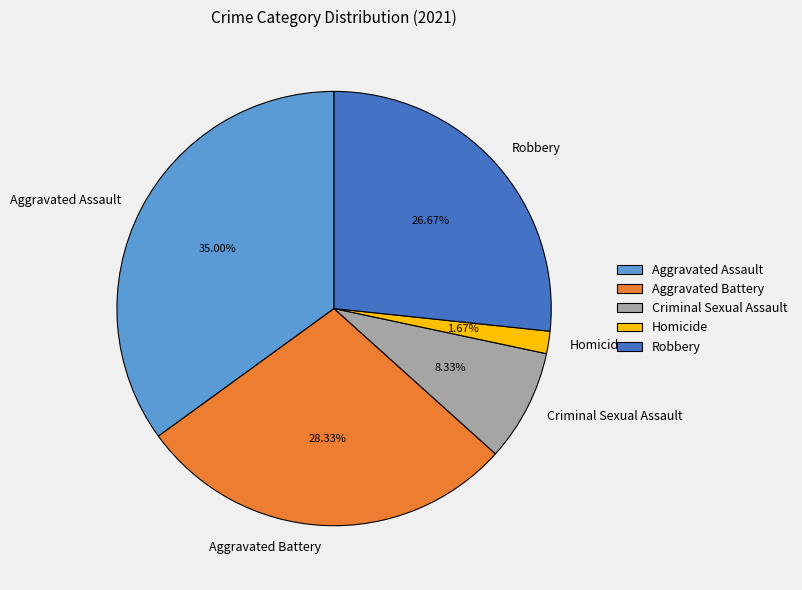

Which slice is the largest?

Aggravated Assault